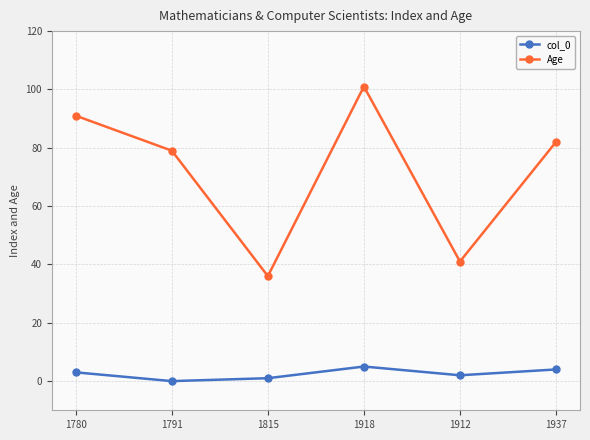

Rank the series by their maximum value, from lowest to highest.

col_0, Age